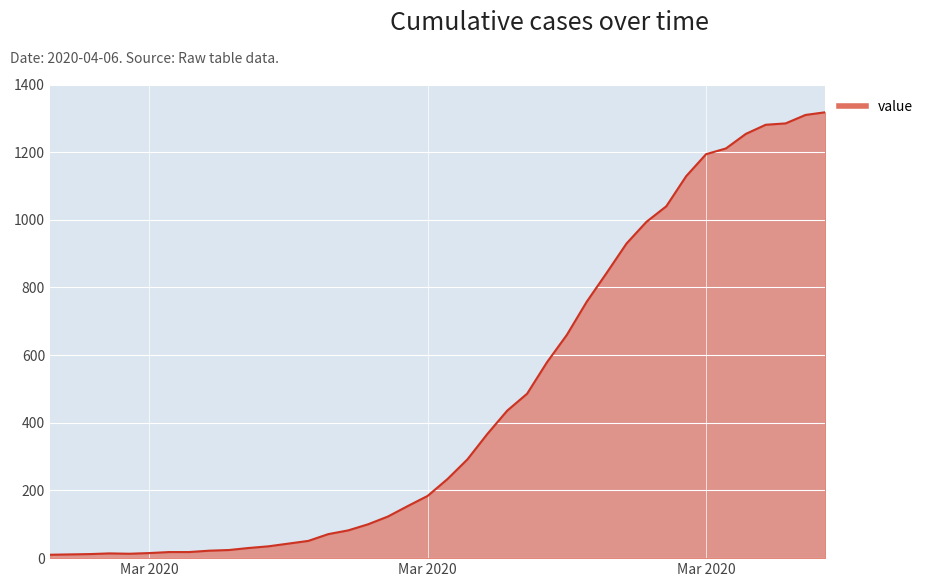

What is the difference between the maximum and minimum values?

1308